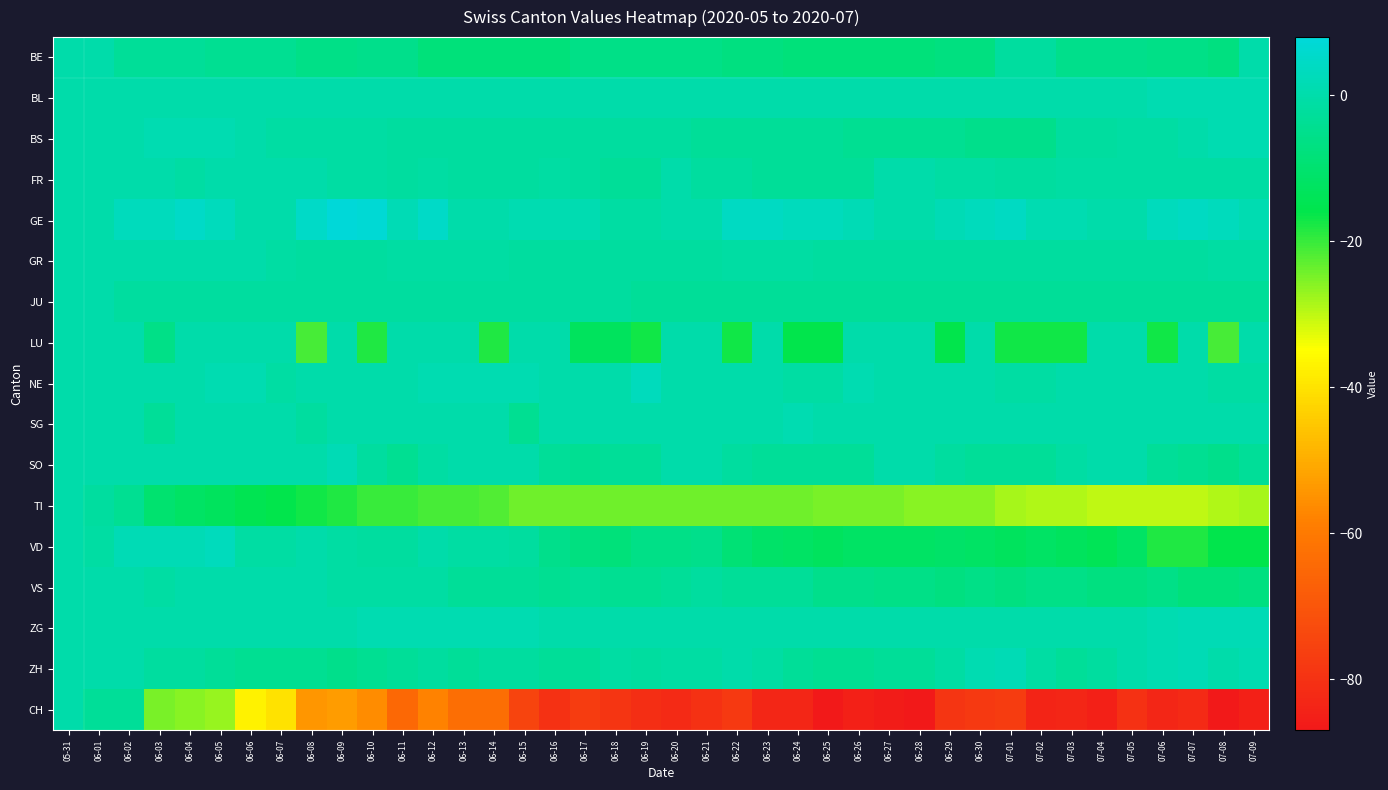

How many distinct data groups are displayed?

17